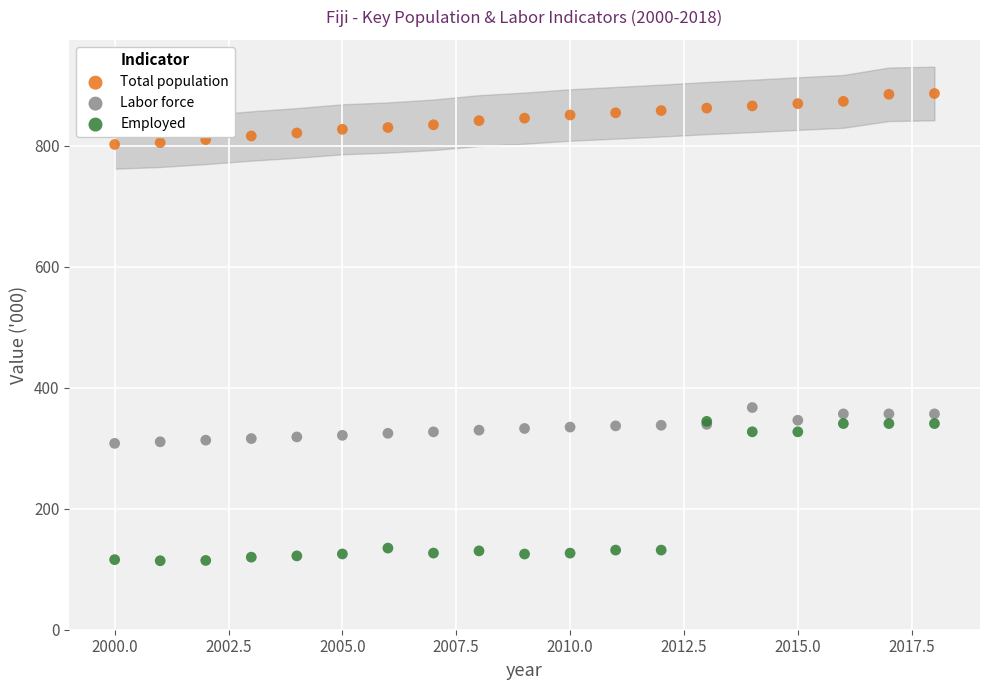

Which series contains the lowest Y value?

Employed